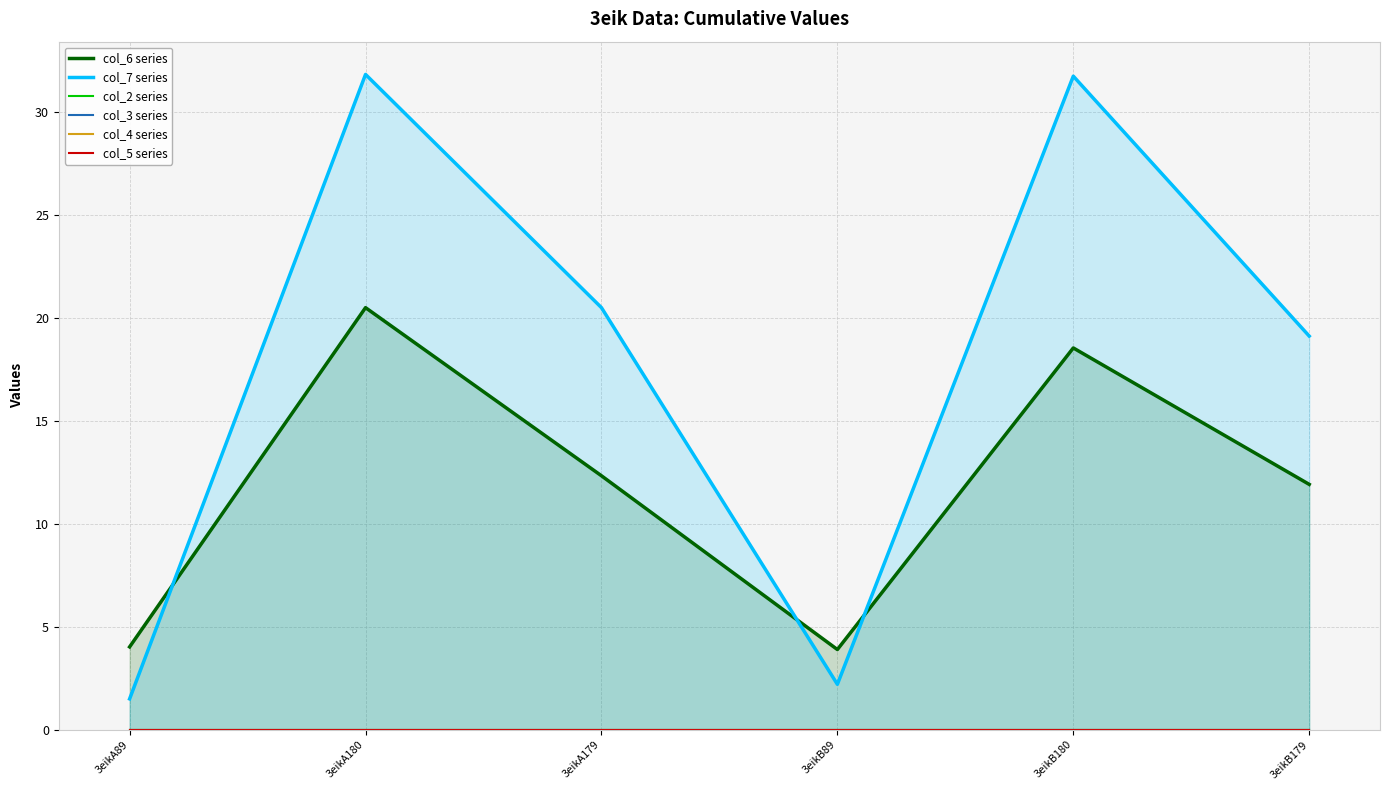

List the series in order of their peak value, lowest first.

col_2 series, col_3 series, col_4 series, col_5 series, col_6 series, col_7 series